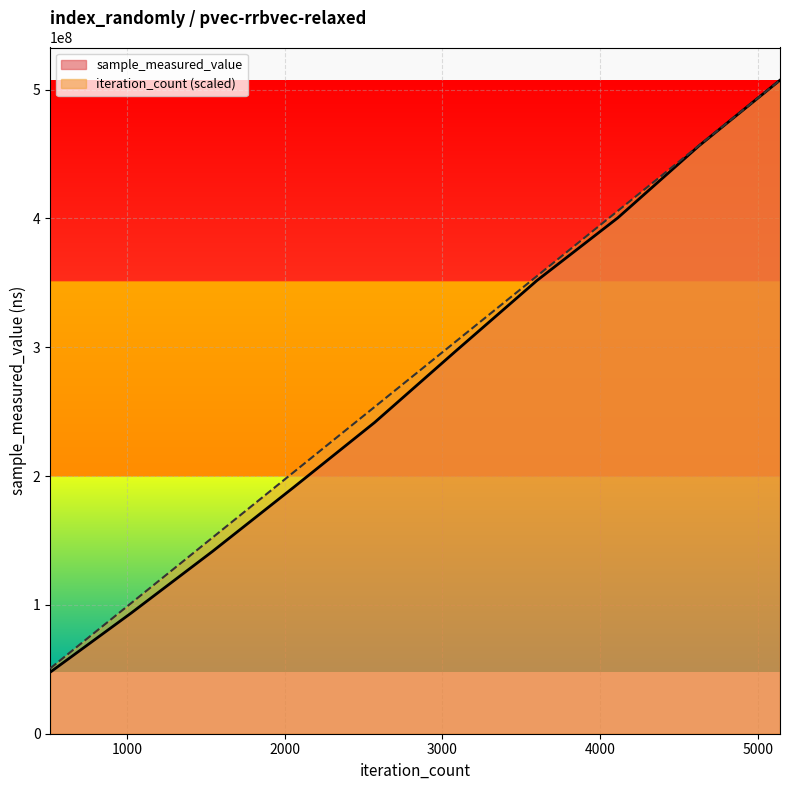

Which series has the widest spread of values?

sample_measured_value